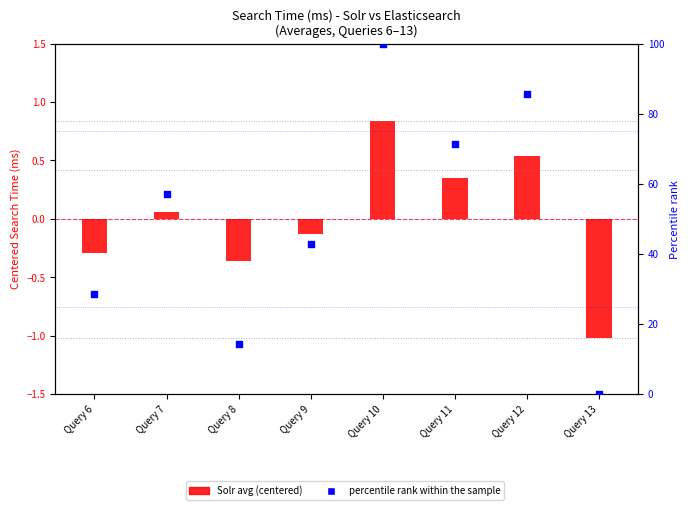

Which series has the widest spread of Y values?

percentile rank within the sample